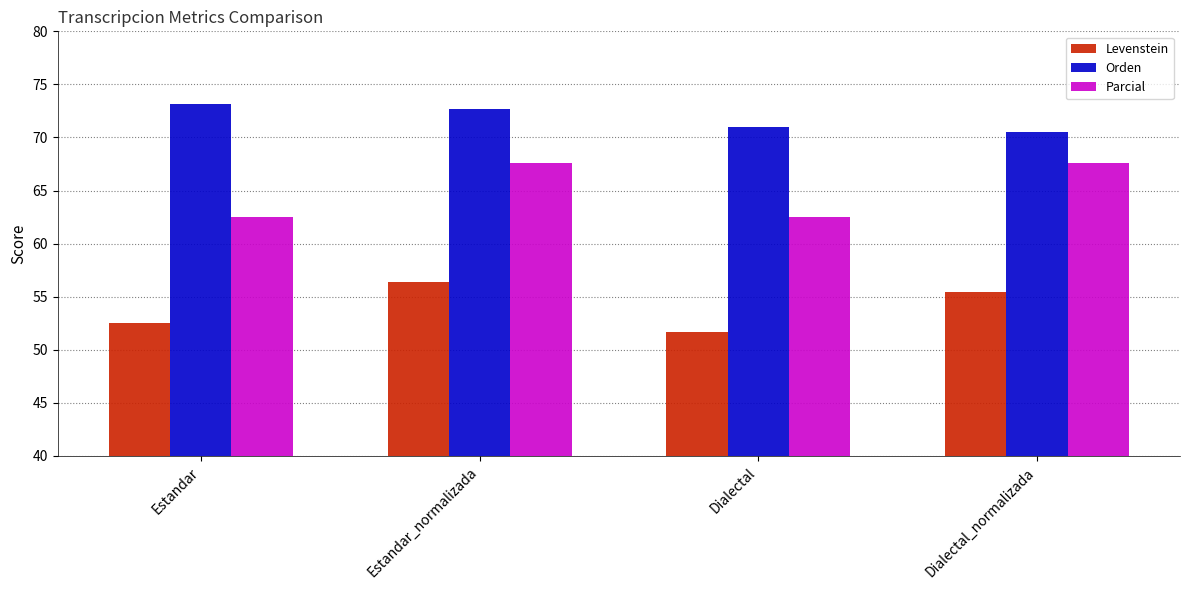

What is the label of the 4th bar from the right?

Estandar